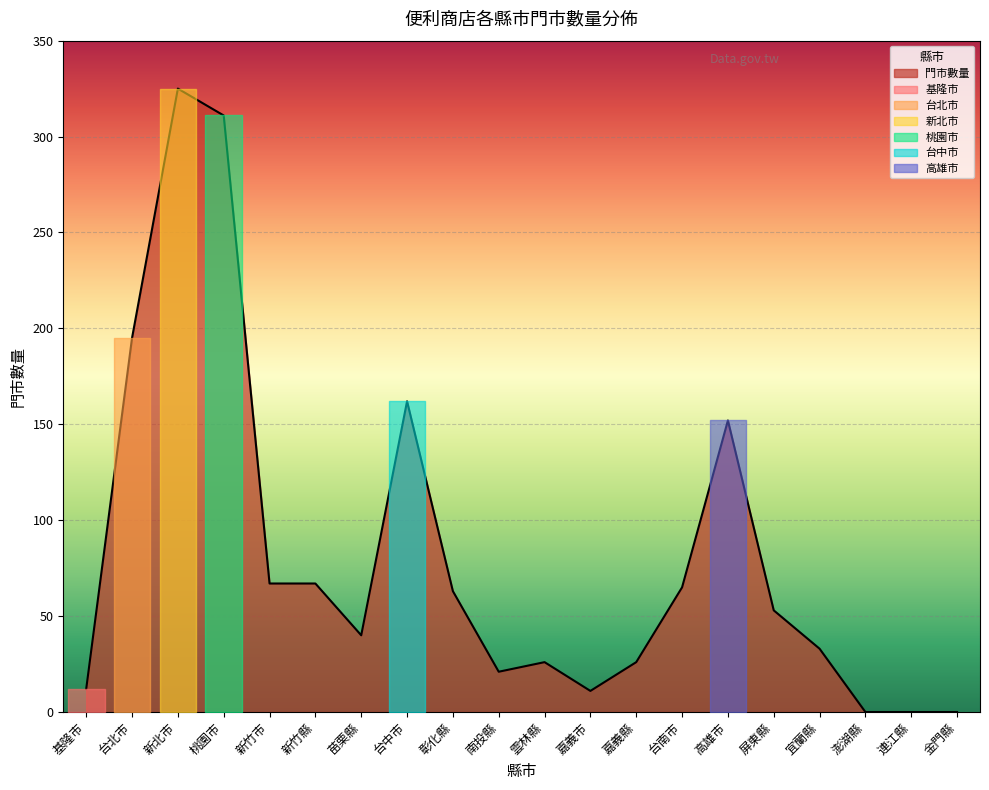

Between 屏東縣 and 澎湖縣, which is larger?

屏東縣